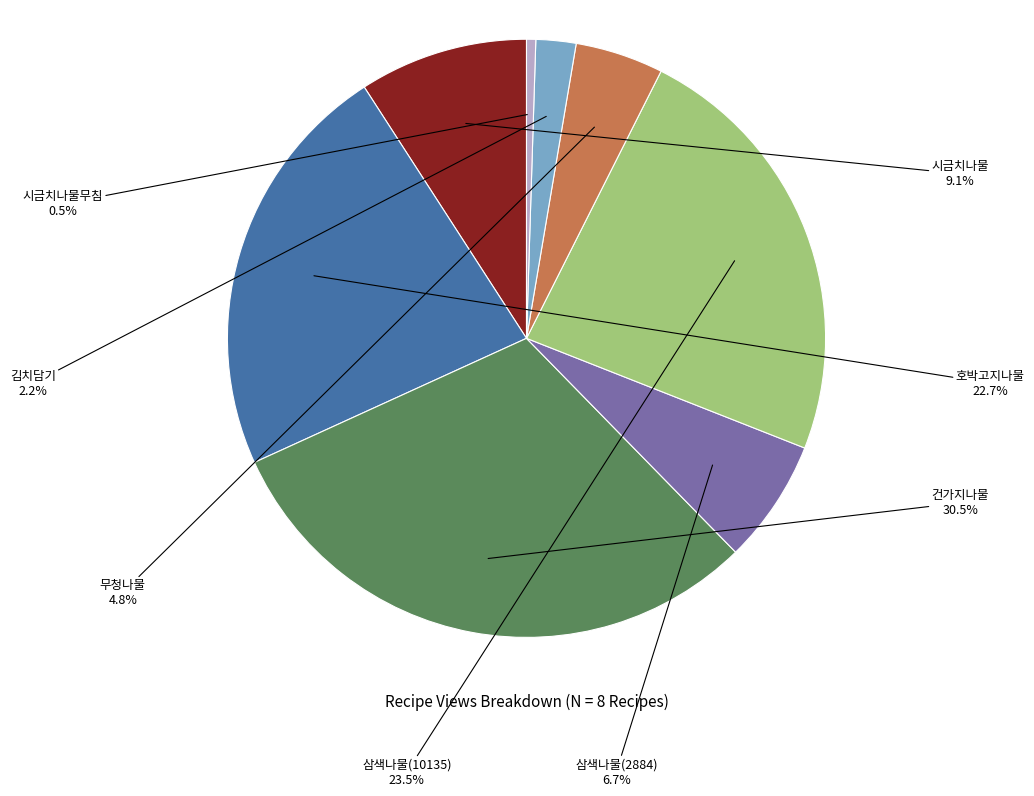

Is there a majority slice in this chart?

No